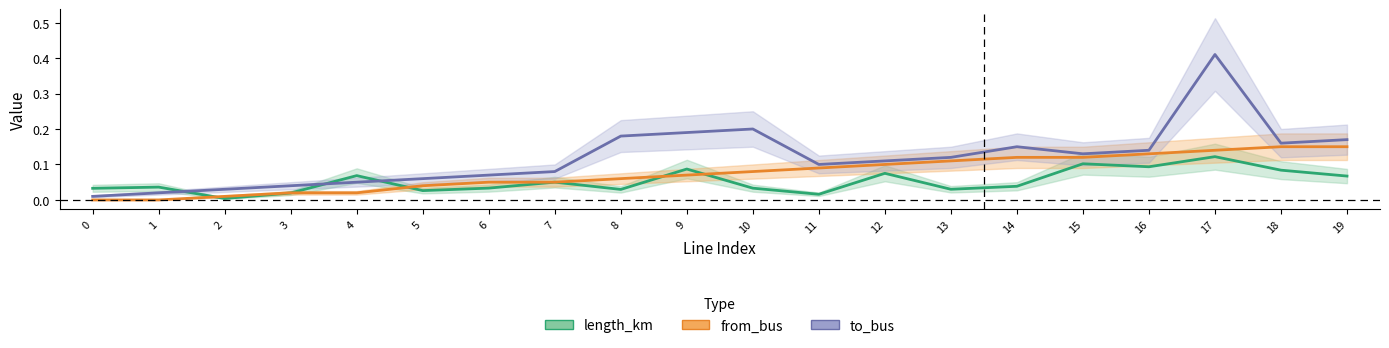

Which series has the largest total across all categories?

to_bus